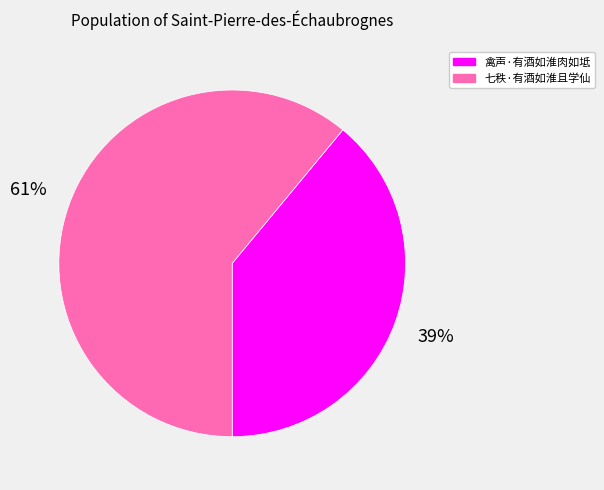

Combined, do 七秩·有酒如淮且学仙 and 禽声·有酒如淮肉如坻 account for over 50%?

Yes